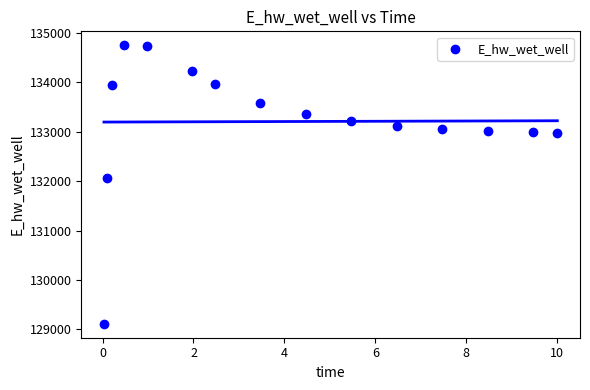

What Y value in the scatter plot is closest to 131931?

132054.6